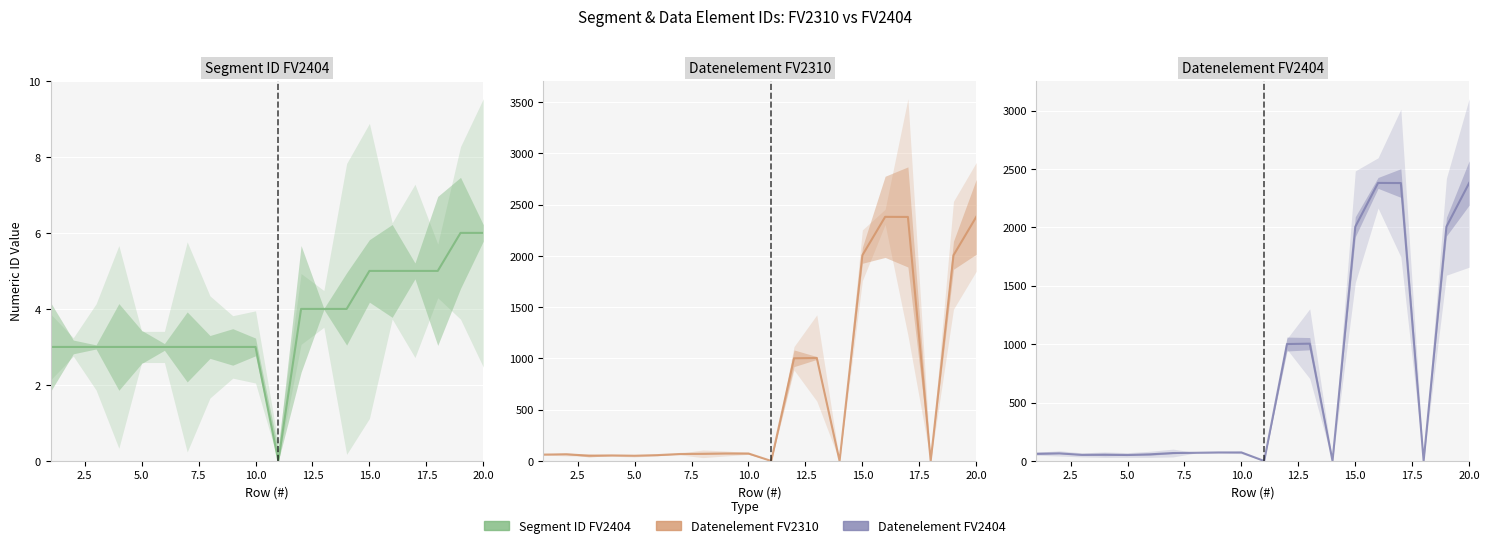

Which series ends up on top after the final intersection of Datenelement FV2310 and Segment ID FV2404?

Datenelement FV2310